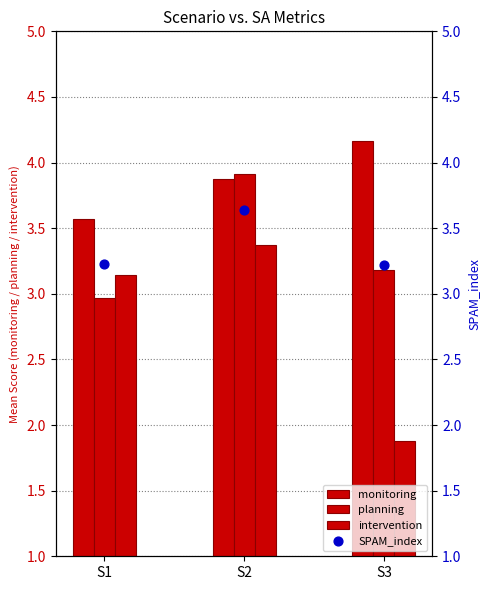

Is the value of intervention at S3 greater than the value of planning at S1?

No